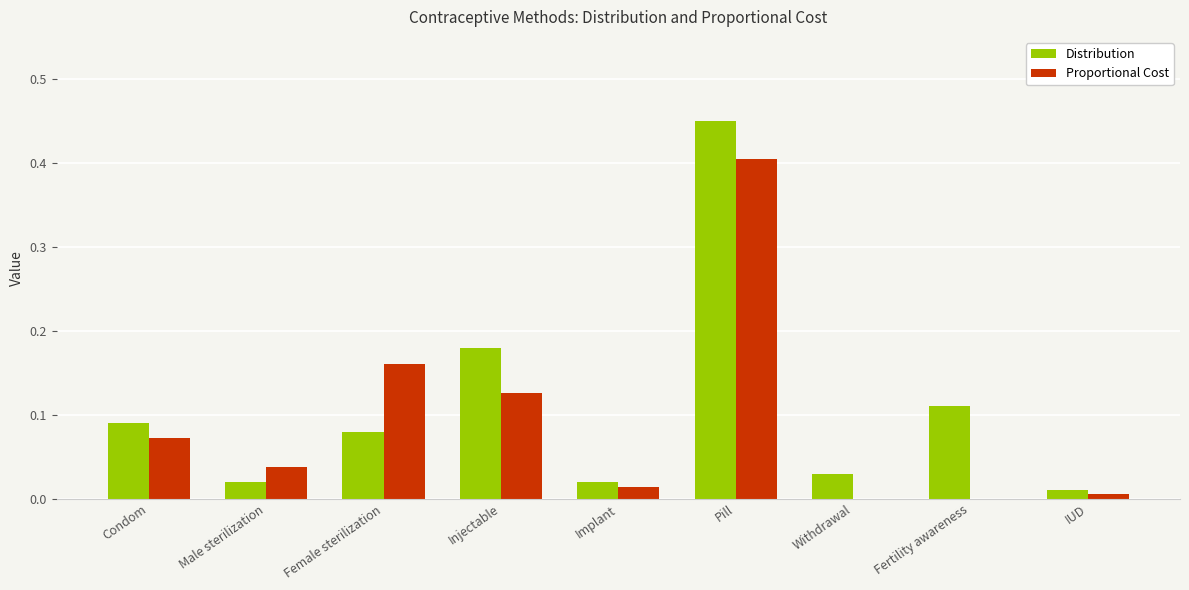

What value does the Proportional Cost series have at Pill?

0.4